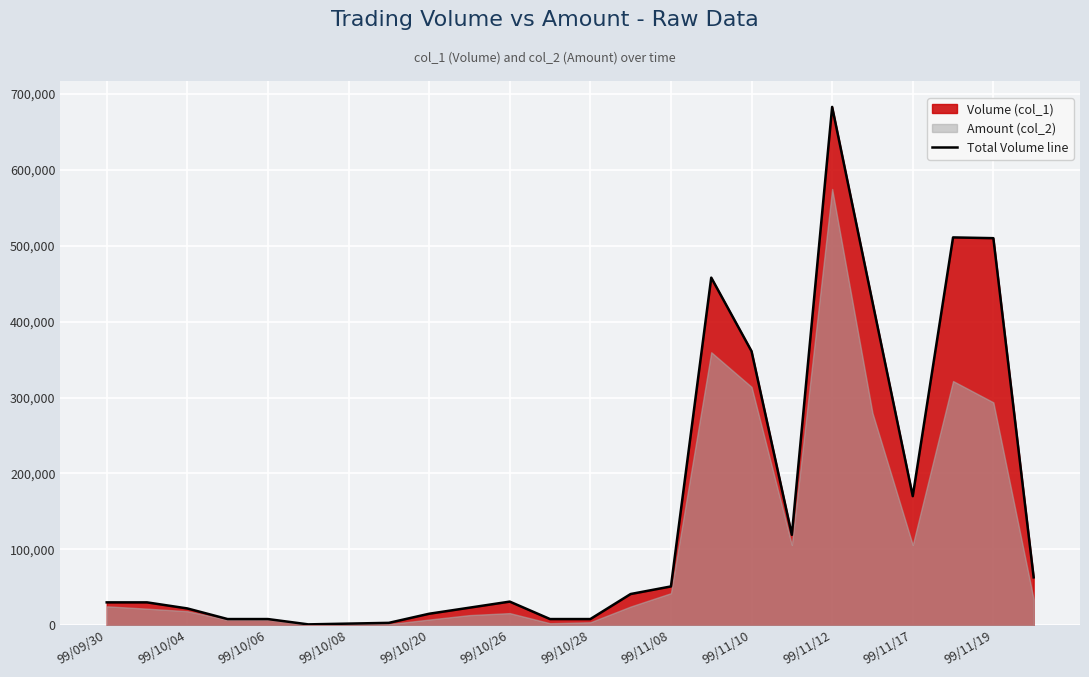

Reading left to right, what are all the values shown in this chart?

30000	30000	22000	8000	8000	1000	2000	3000	15000	23000	31000	8000	8000	41000	51000	458000	361000	119000	683000	426000	170000	511000	510000	63000